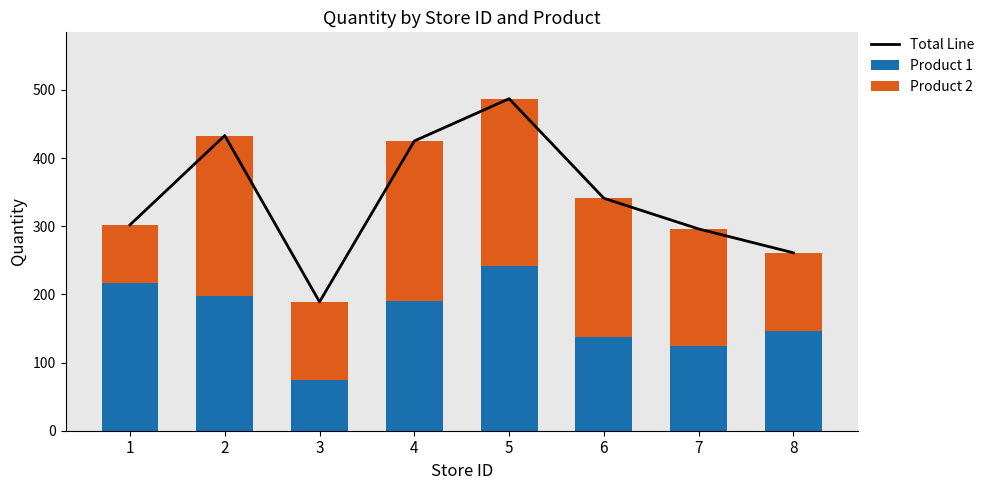

What is the approximate value of Product 2 at 7?

171